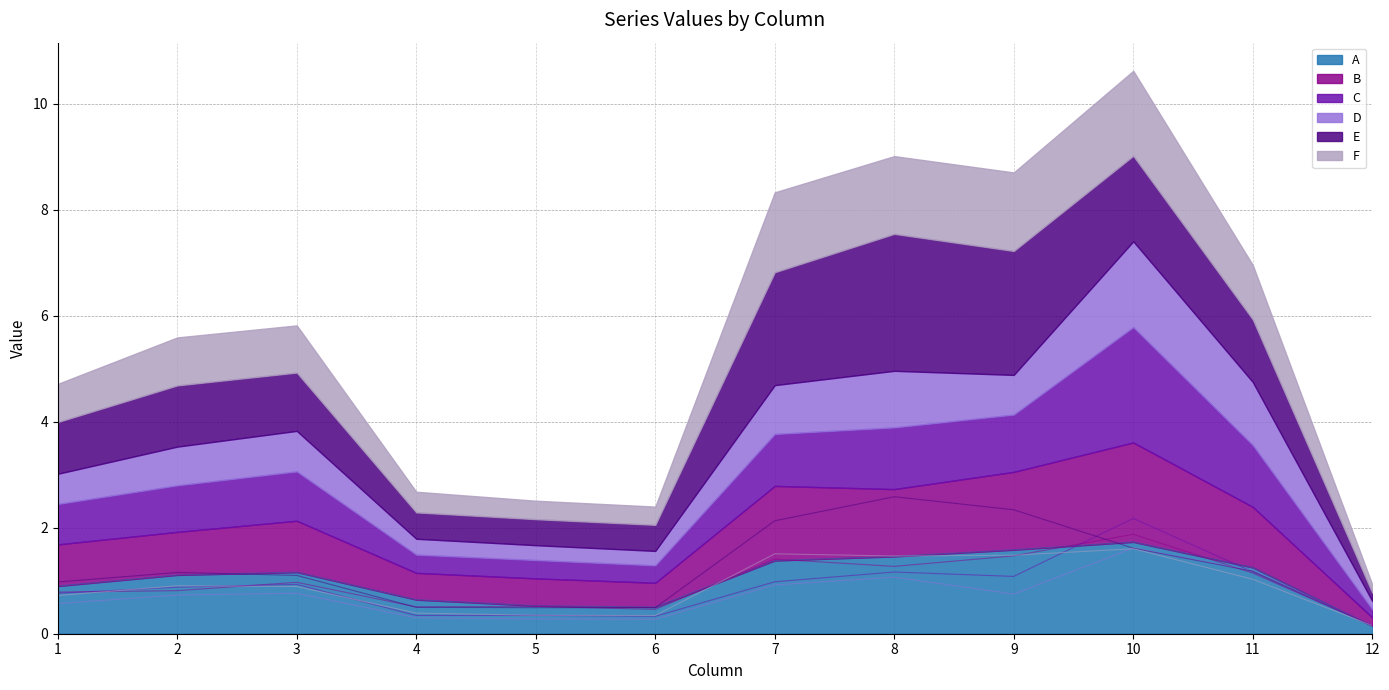

Reading right to left, list all the values displayed in this chart.

A: 0.2	1.2	1.7	1.6	1.5	1.4	0.5	0.5	0.6	1.2	1.1	0.9
B: 0.2	1.1	1.9	1.5	1.3	1.4	0.5	0.5	0.5	1.0	0.8	0.8
C: 0.2	1.2	2.2	1.1	1.2	1.0	0.3	0.3	0.3	0.9	0.9	0.8
D: 0.2	1.2	1.6	0.7	1.1	0.9	0.3	0.3	0.3	0.8	0.7	0.6
E: 0.2	1.2	1.6	2.3	2.6	2.1	0.5	0.5	0.5	1.1	1.2	1.0
F: 0.2	1.0	1.6	1.5	1.5	1.5	0.3	0.3	0.4	0.9	0.9	0.7